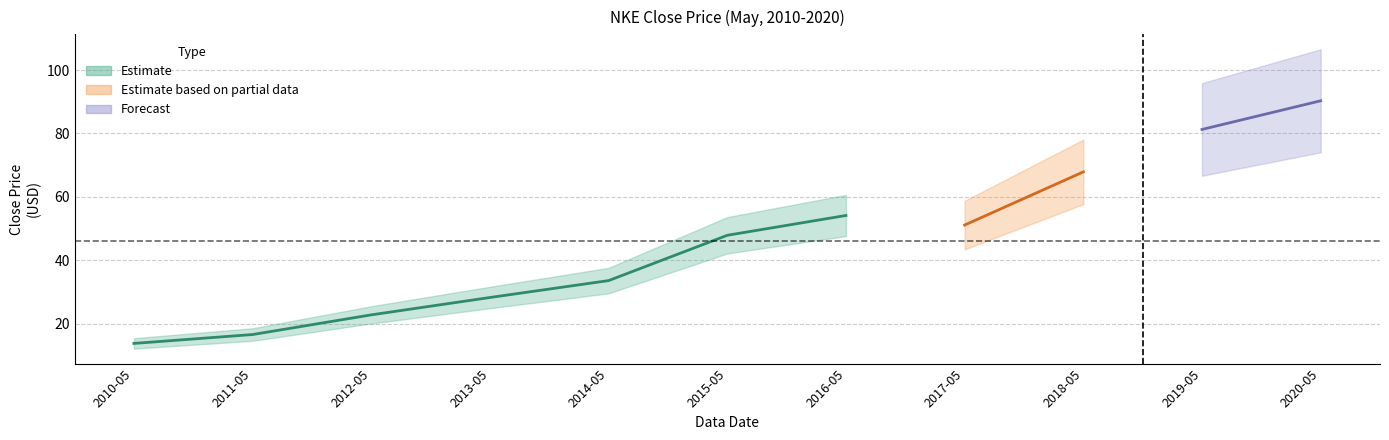

What is the smallest value displayed?

13.7